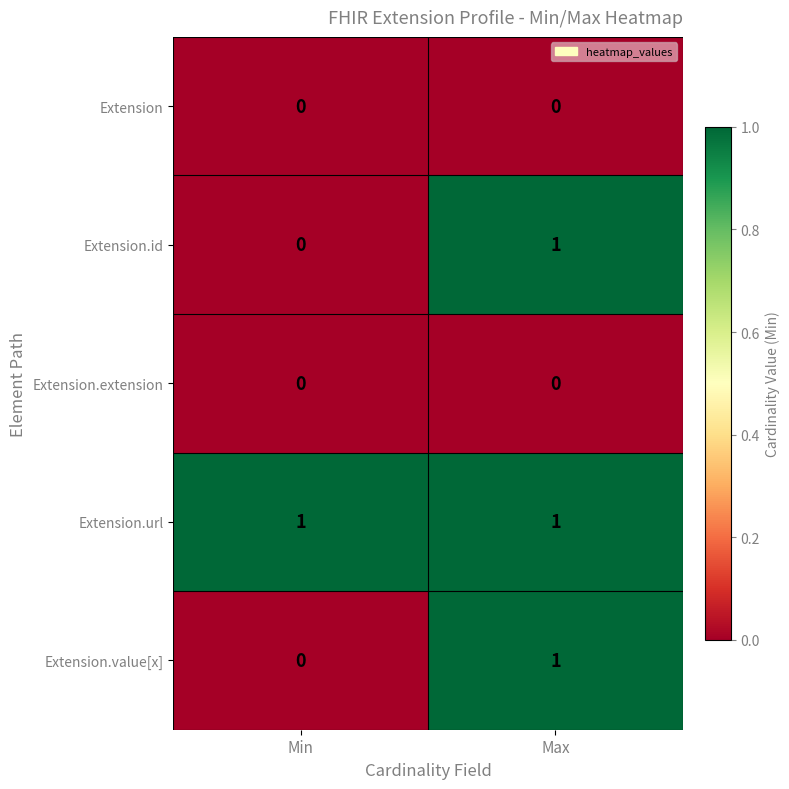

The value of Extension at Max is 0. True or false?

True